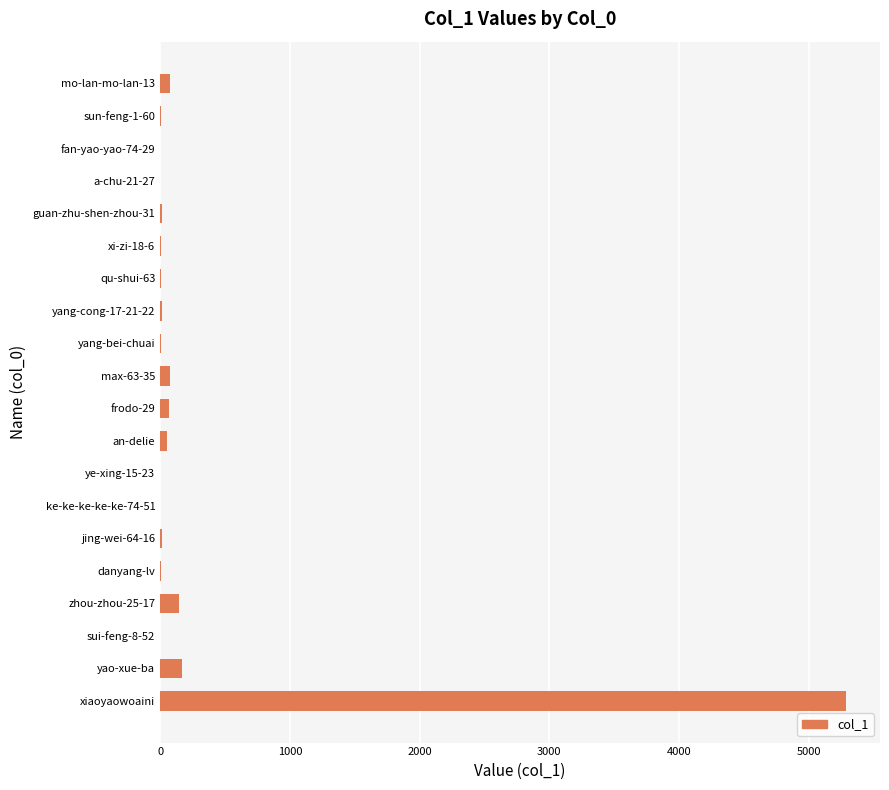

How many categories are shown in the chart?

20